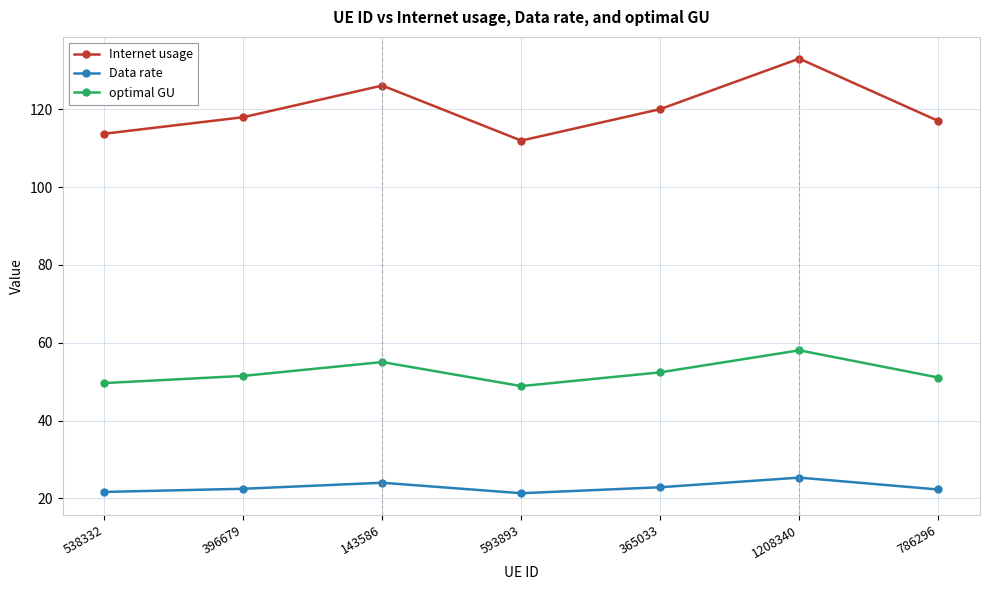

Which series has the widest spread of values?

Internet usage